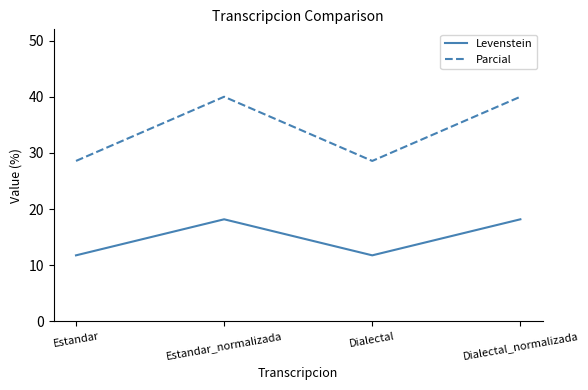

At how many categories does at least one series exceed 35?

2